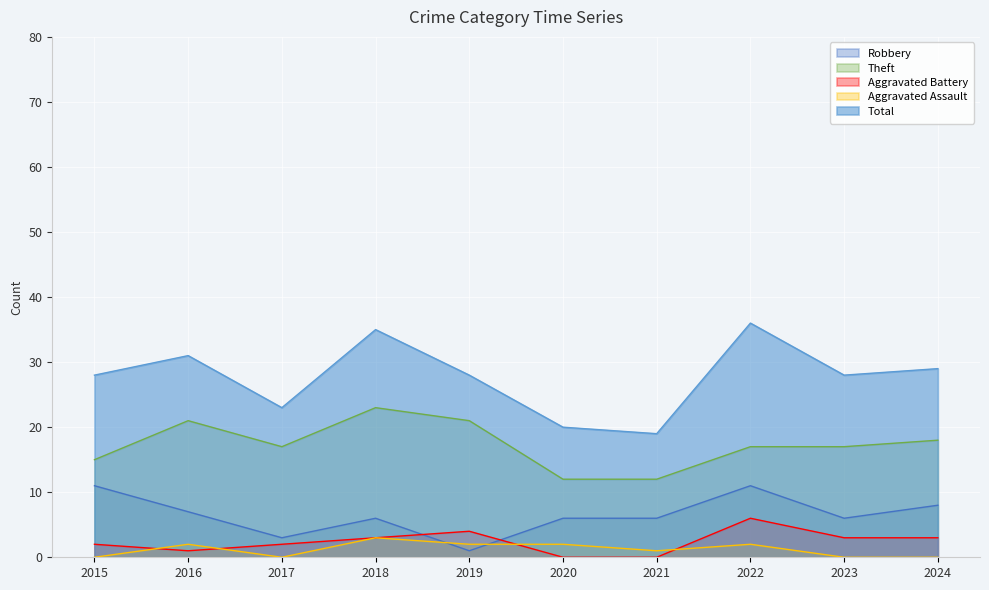

What is the average value of the Robbery series?

6